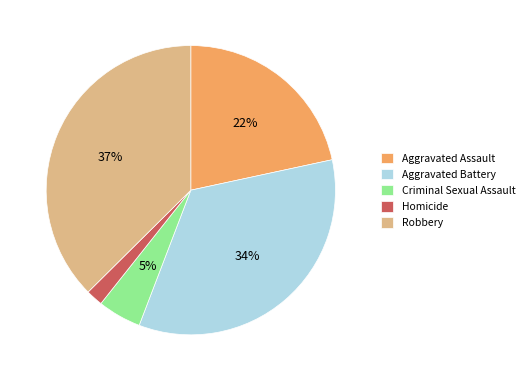

Between Robbery and Homicide, which is larger?

Robbery